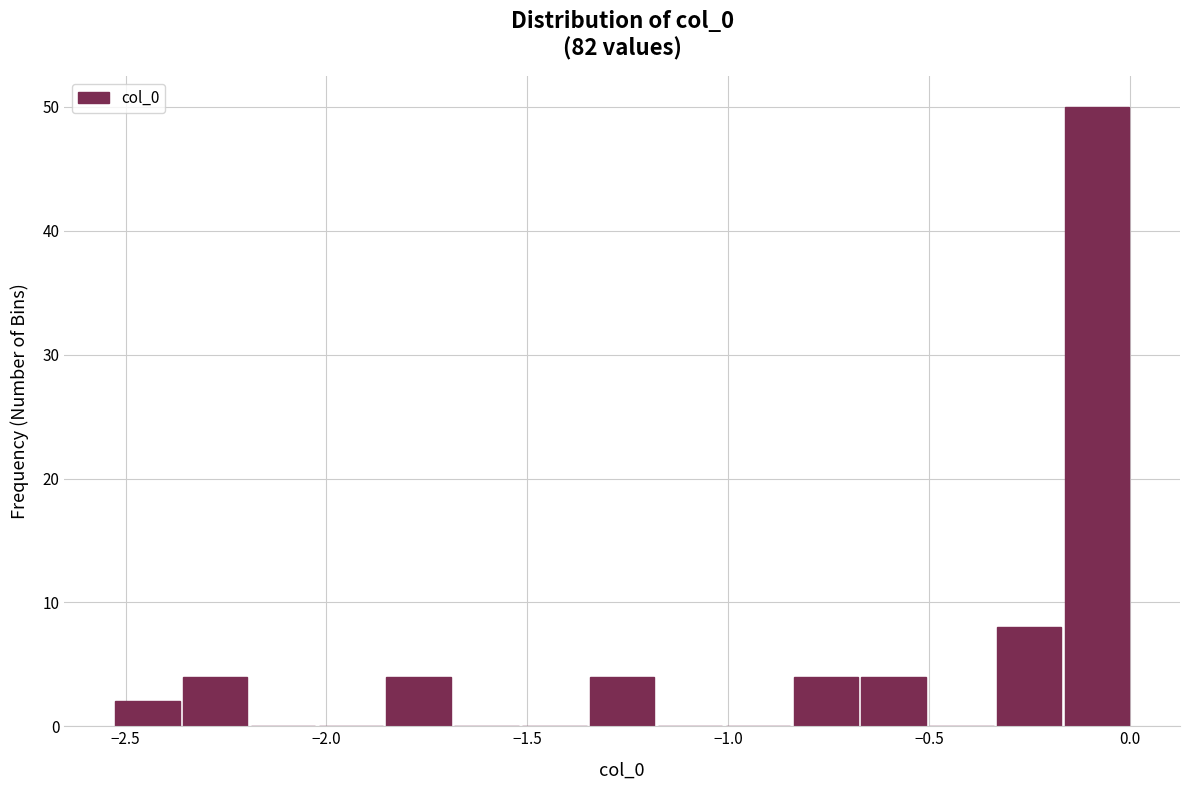

Read against the x-axis, roughly where is the centre of the tallest bar?

-0.10